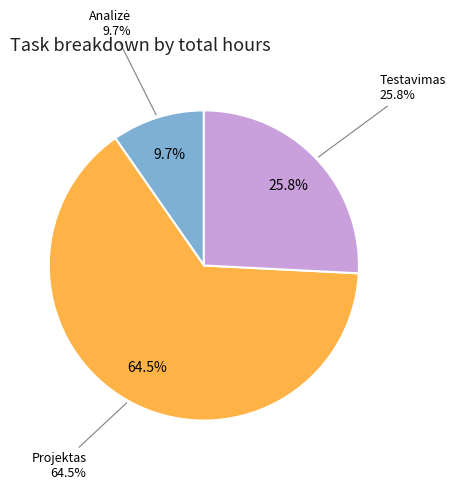

Approximately how many times larger is the value at Testavimas compared to Projektas?

0.4